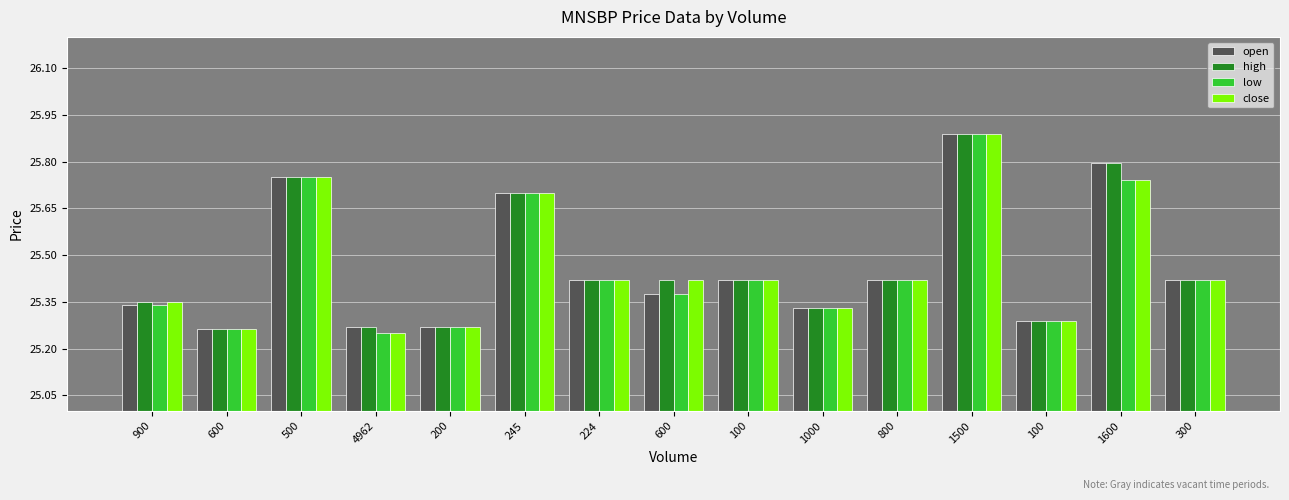

Which category has the lowest value in the high series?

600